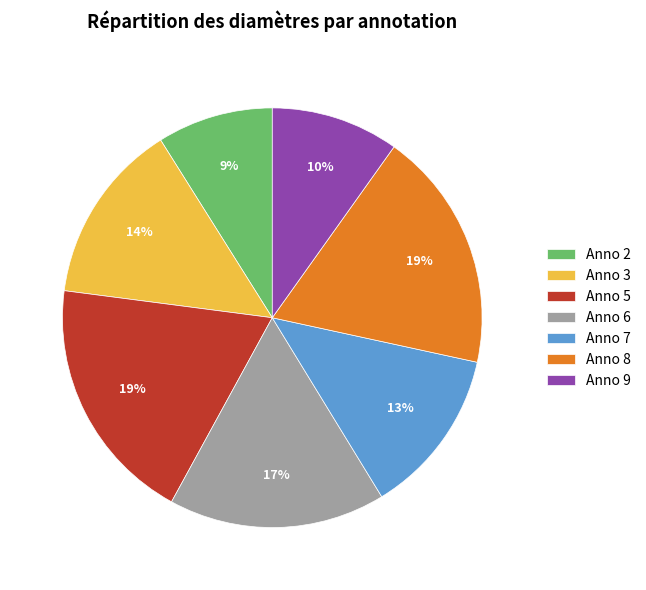

How many segments does this pie chart have?

7